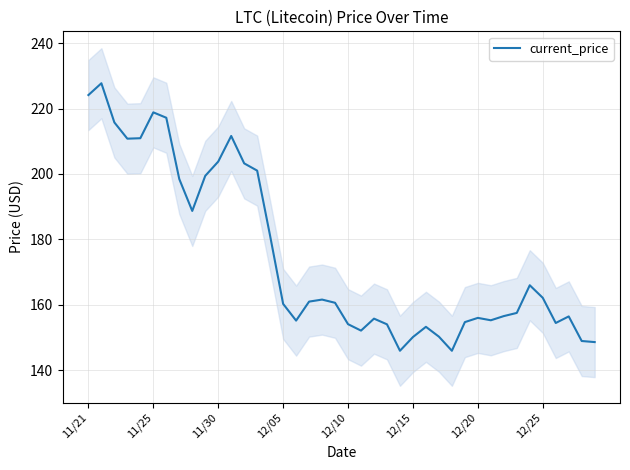

Read the value at 18.

161.6